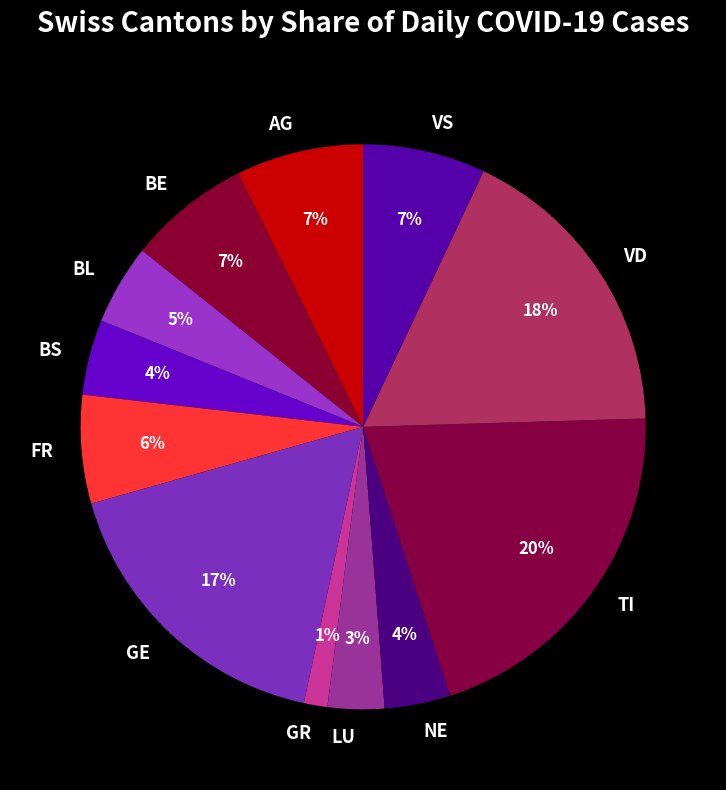

What is the largest slice in the pie chart?

TI